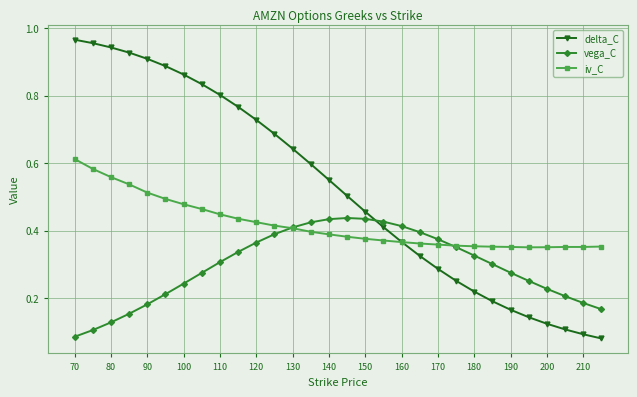

Which series has the largest range (max minus min)?

delta_C